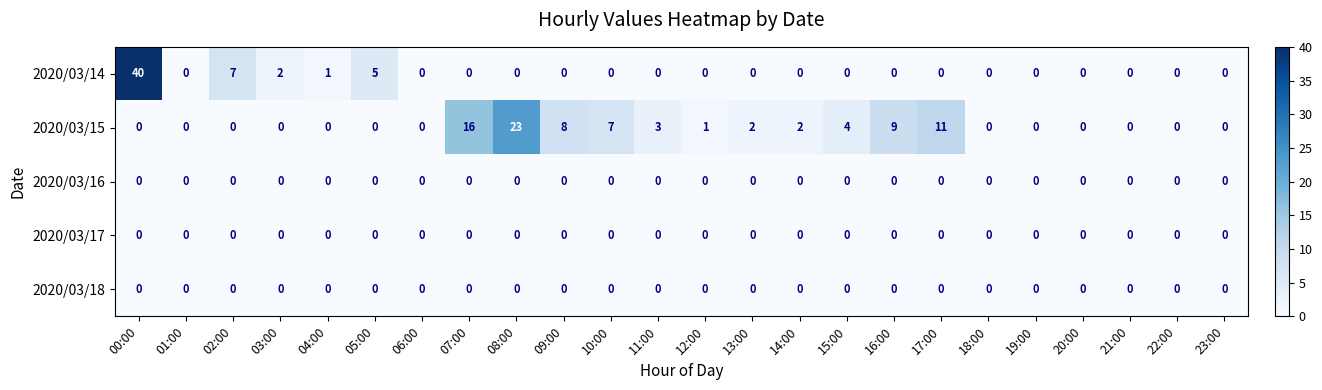

Which category has the highest value in the 2020/03/15 series?

08:00